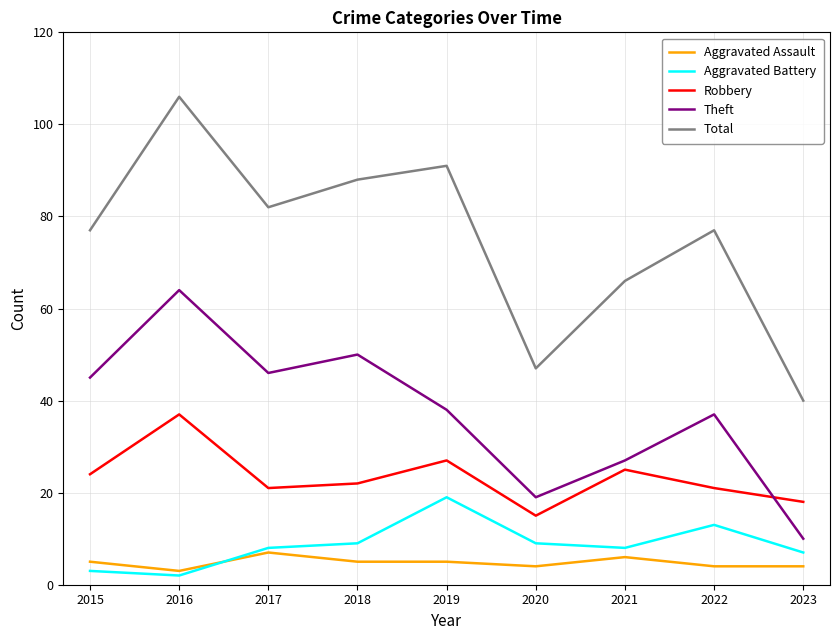

Reading left to right, extract all data points from this chart.

Aggravated Assault: 5	3	7	5	5	4	6	4	4
Aggravated Battery: 3	2	8	9	19	9	8	13	7
Robbery: 24	37	21	22	27	15	25	21	18
Theft: 45	64	46	50	38	19	27	37	10
Total: 77	106	82	88	91	47	66	77	40